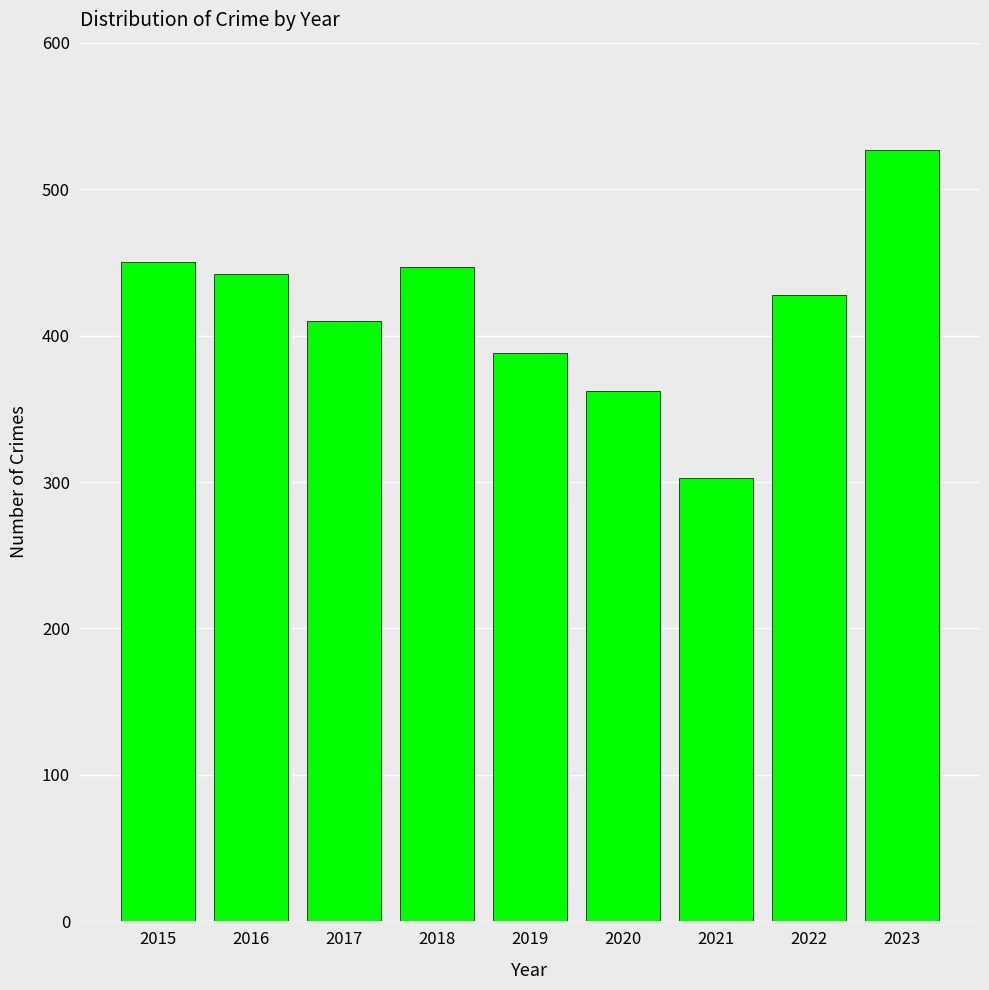

At which category does the chart reach its minimum across all series?

2021